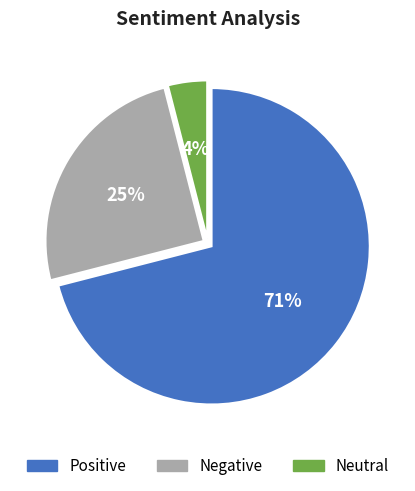

Approximately how many times larger is the value at Positive compared to Negative?

2.8